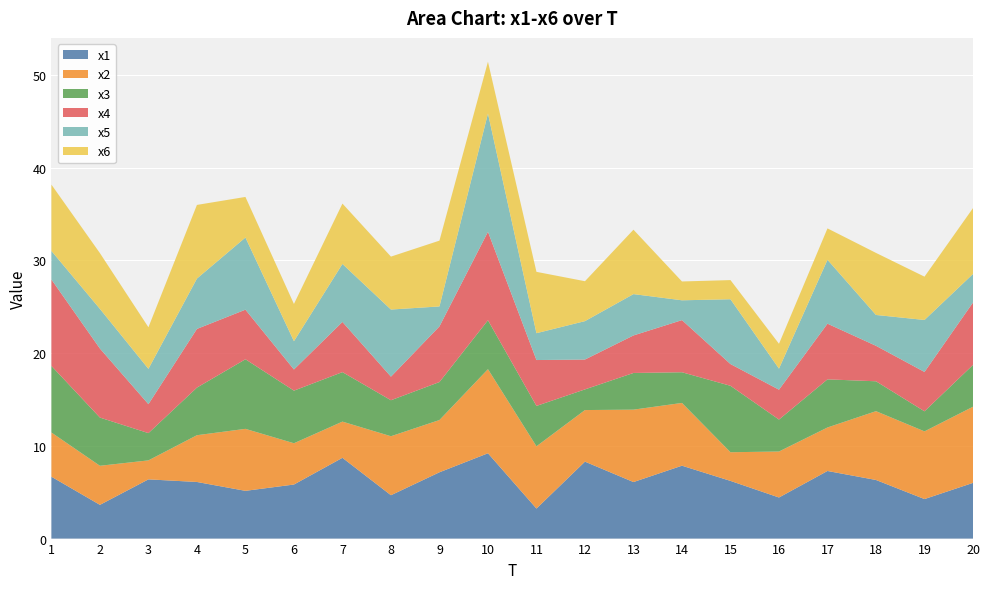

Reading left to right, what are all the values shown in this chart?

x1: 1=6.7	2=3.6	3=6.4	4=6.1	5=5.1	6=5.8	7=8.7	8=4.7	9=7.1	10=9.2	11=3.2	12=8.3	13=6.1	14=7.9	15=6.2	16=4.4	17=7.3	18=6.3	19=4.3	20=6.0
x2: 1=4.8	2=4.2	3=2.0	4=5.0	5=6.7	6=4.5	7=3.9	8=6.4	9=5.6	10=9.1	11=6.7	12=5.6	13=7.8	14=6.8	15=3.1	16=5.0	17=4.7	18=7.4	19=7.3	20=8.2
x3: 1=7.2	2=5.2	3=2.9	4=5.1	5=7.5	6=5.7	7=5.3	8=3.9	9=4.1	10=5.3	11=4.4	12=2.2	13=4.0	14=3.3	15=7.2	16=3.4	17=5.2	18=3.2	19=2.2	20=4.5
x4: 1=9.3	2=7.4	3=3.1	4=6.3	5=5.3	6=2.3	7=5.4	8=2.5	9=6.0	10=9.5	11=4.9	12=3.2	13=4.0	14=5.6	15=2.3	16=3.2	17=6.0	18=3.8	19=4.2	20=6.7
x5: 1=3.1	2=4.3	3=3.8	4=5.4	5=7.8	6=3.0	7=6.3	8=7.2	9=2.2	10=12.8	11=2.9	12=4.1	13=4.5	14=2.1	15=7.0	16=2.3	17=6.9	18=3.3	19=5.6	20=3.1
x6: 1=7.2	2=6.0	3=4.5	4=7.9	5=4.4	6=4.0	7=6.5	8=5.7	9=7.1	10=5.6	11=6.6	12=4.3	13=6.9	14=2.0	15=2.1	16=2.7	17=3.4	18=6.7	19=4.7	20=7.1